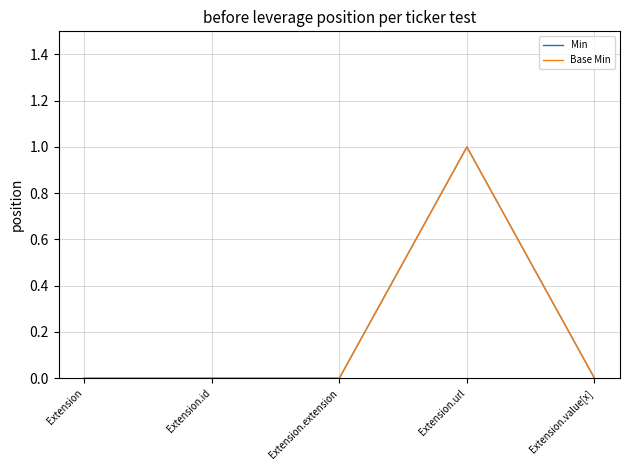

In Min, how many points are higher than both neighbors (excluding endpoints)?

1